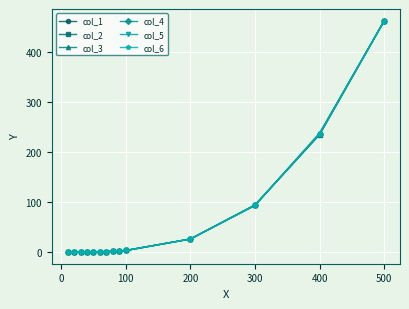

What is the maximum value shown in the chart?

462.5